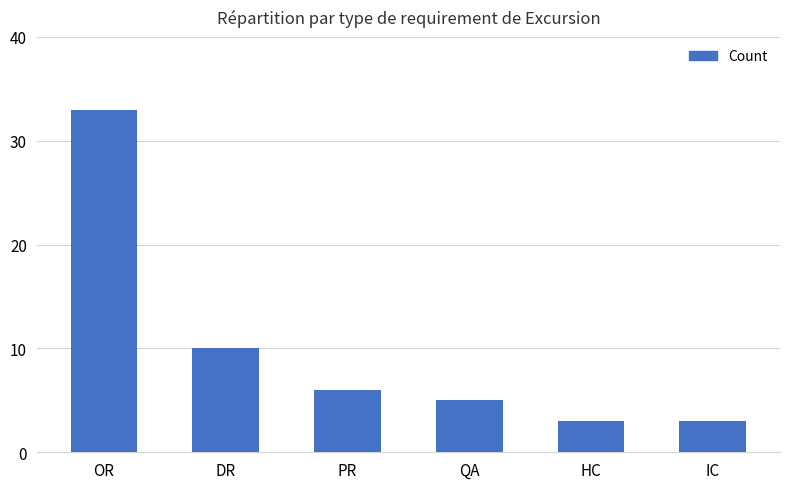

What is the change in value from DR to HC?

-7